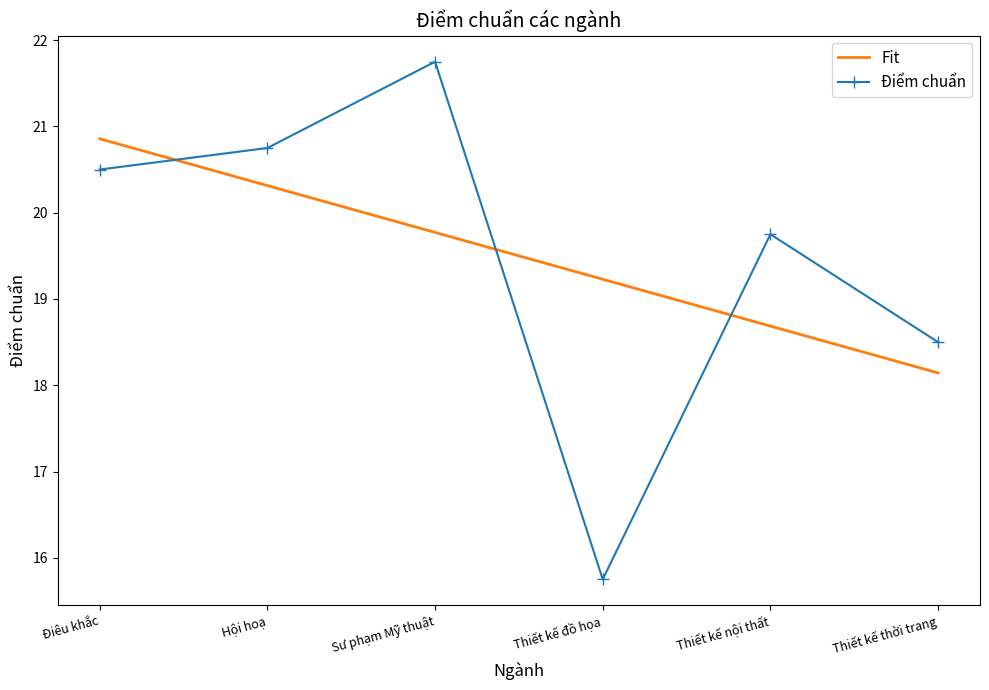

Where is Điểm chuẩn nearest to the value 18?

Thiết kế thời trang